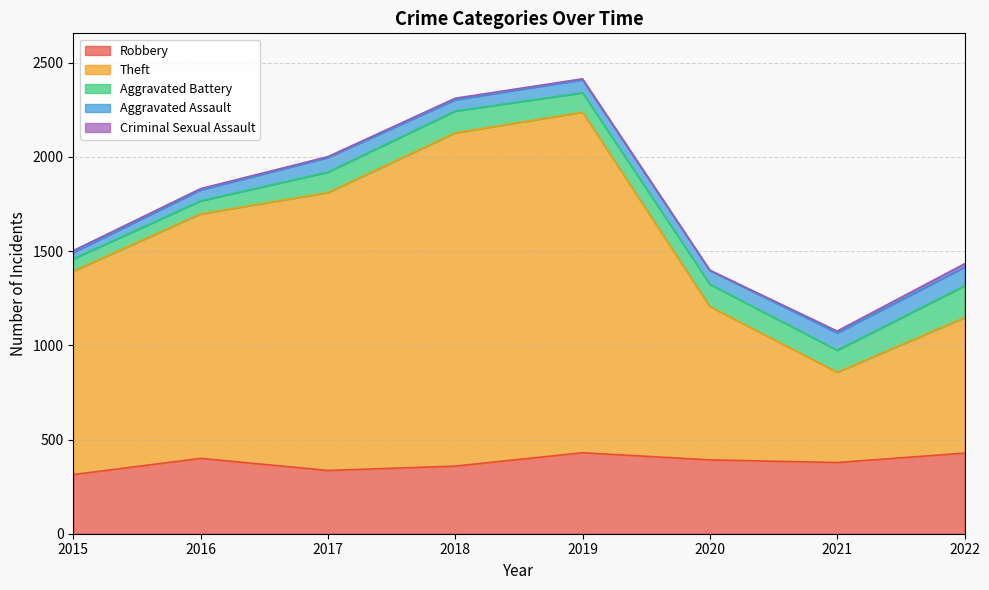

What are all the series names shown in the legend?

Robbery, Theft, Aggravated Battery, Aggravated Assault, Criminal Sexual Assault